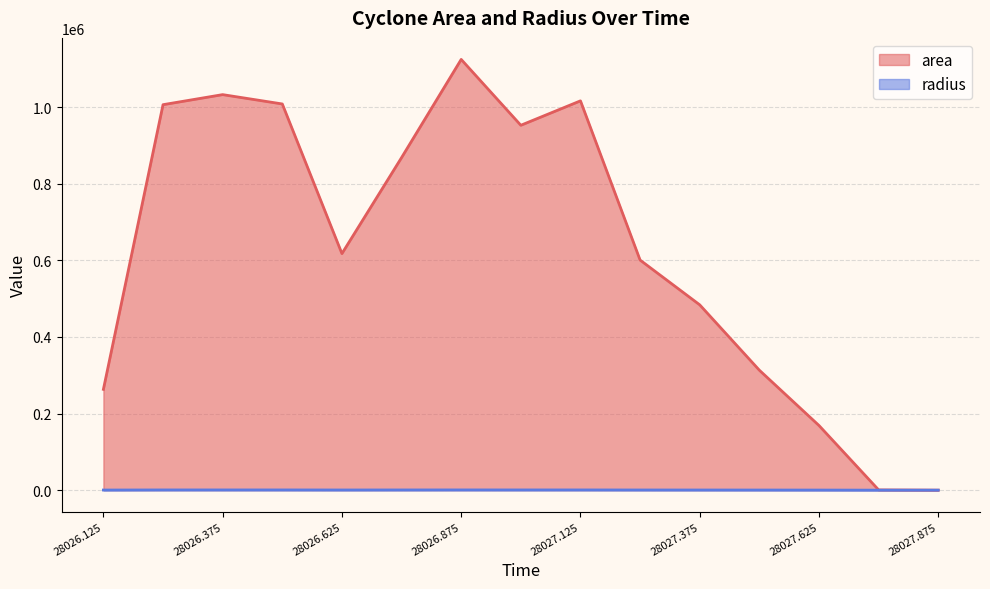

Reading left to right, transcribe all the data shown in this chart.

area: 28026.125=263125.0	28026.25=1006250.0	28026.375=1032500.0	28026.5=1008125.0	28026.625=617500.0	28026.75=868125.0	28026.875=1124375.0	28027.0=952500.0	28027.125=1016250.0	28027.25=600625.0	28027.375=483750.0	28027.5=313125.0	28027.625=168750.0	28027.75=625.0	28027.875=0.0
radius: 28026.125=289.4	28026.25=565.9	28026.375=573.3	28026.5=566.5	28026.625=443.3	28026.75=525.7	28026.875=598.2	28027.0=550.6	28027.125=568.8	28027.25=437.2	28027.375=392.4	28027.5=315.7	28027.625=231.8	28027.75=14.1	28027.875=0.0